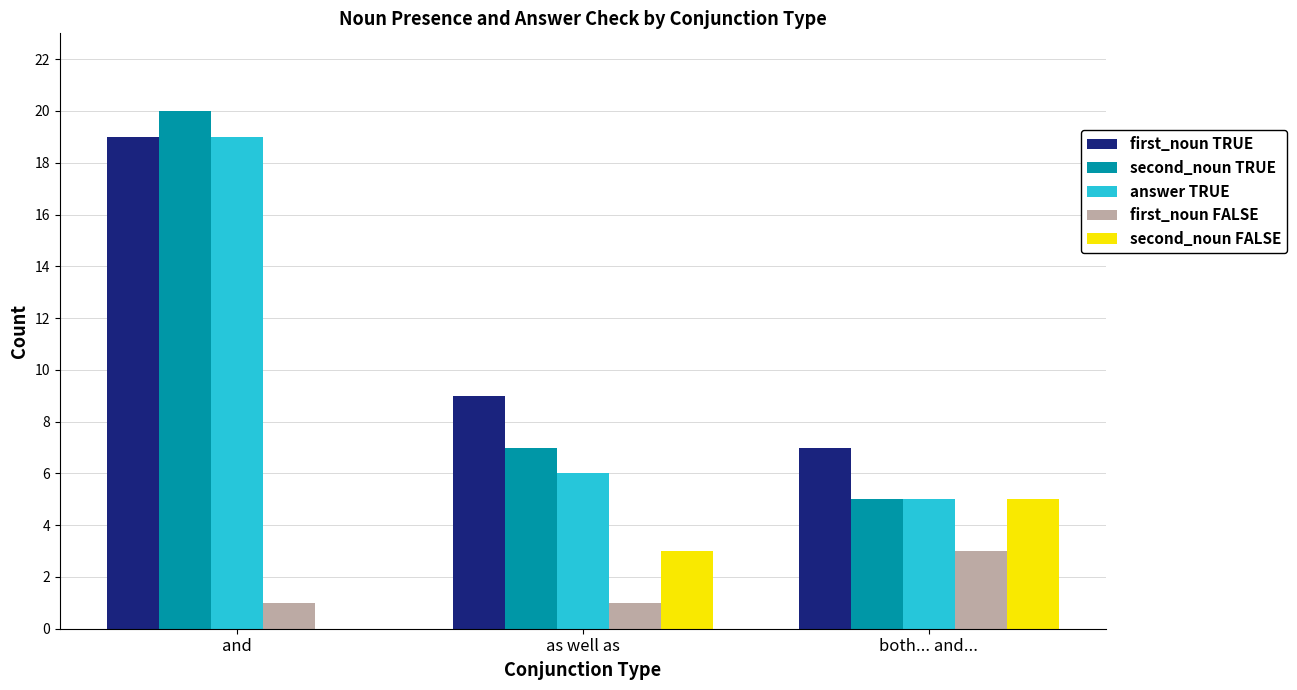

At which category is the sum across all series the highest?

and